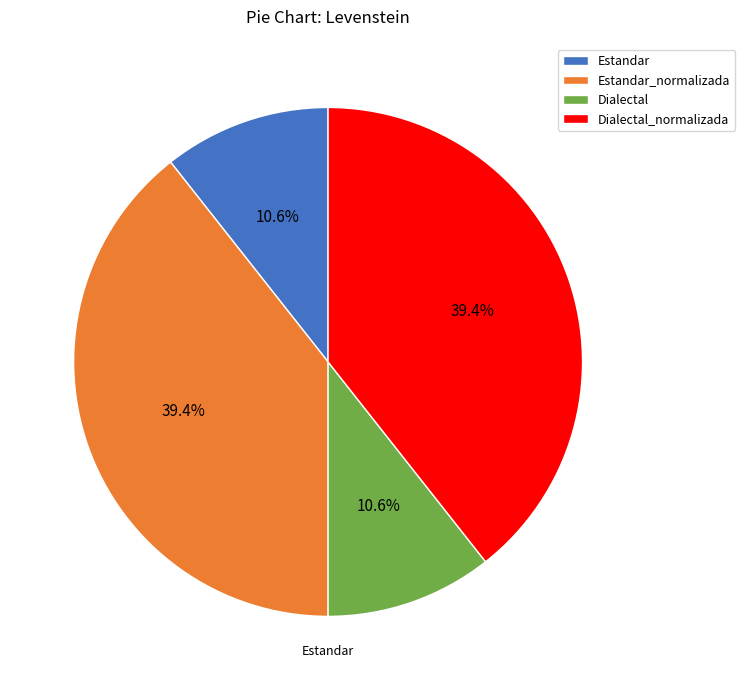

Count the number of slices in the pie.

4